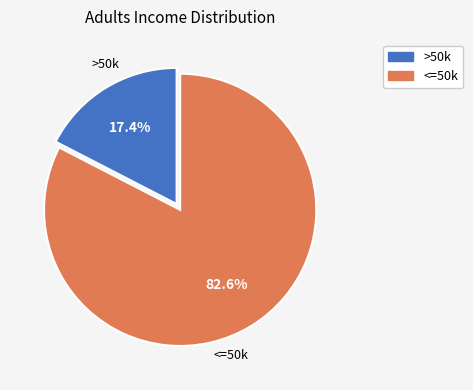

How many segments does this pie chart have?

2